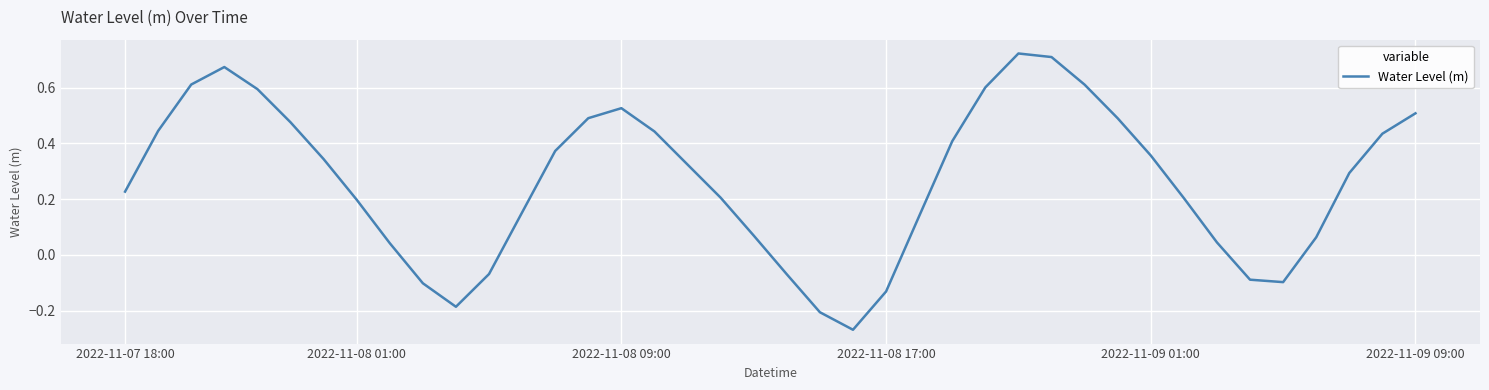

What is the difference between the maximum and minimum values?

1.0